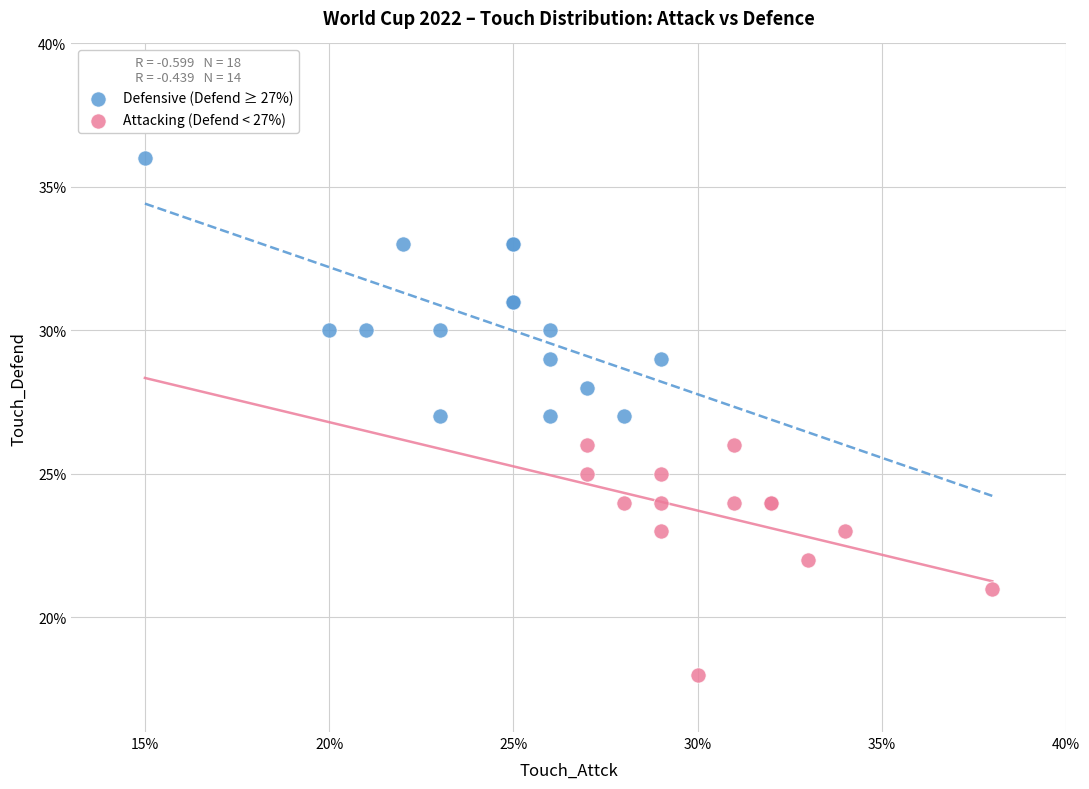

Which series reaches the maximum Y coordinate?

Defensive (Defend ≥ 27%)